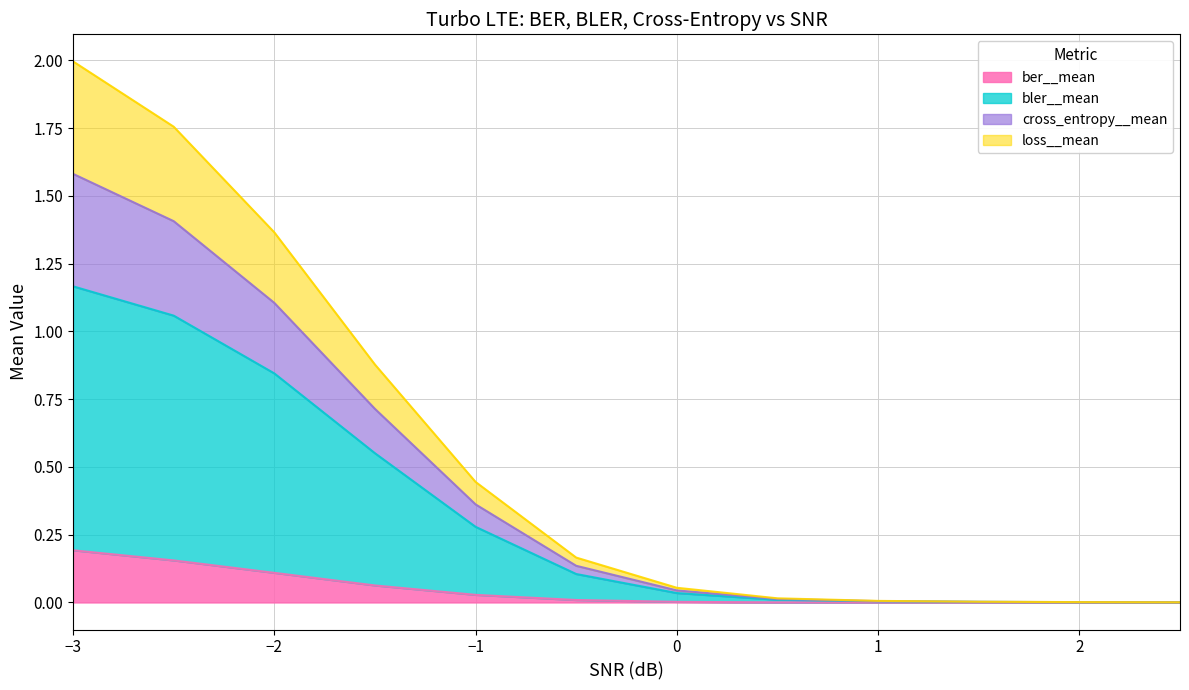

True or false: bler__mean has more than 1 points higher than both neighbors.

False